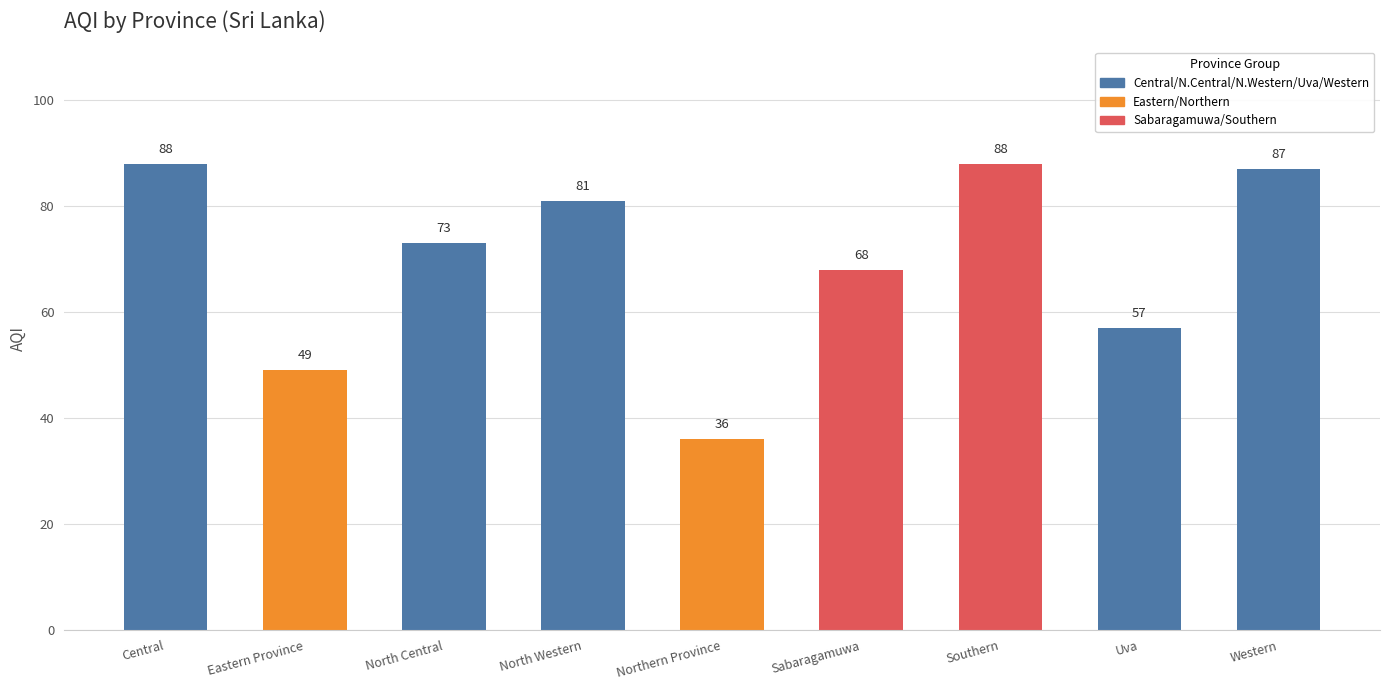

What is the sum of all values?

627